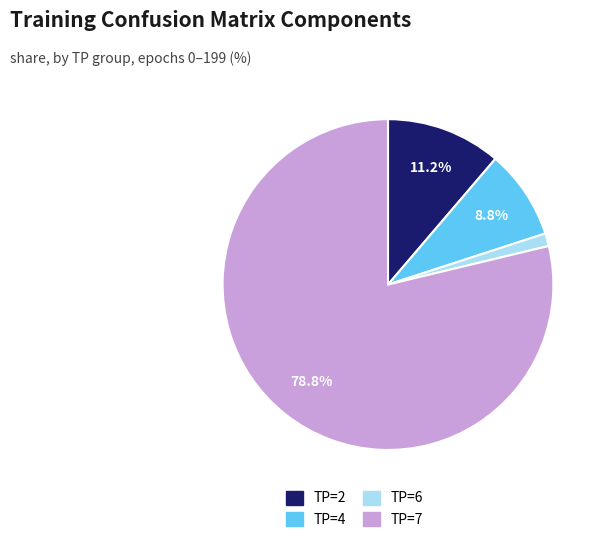

Which has a higher value, TP=7 or TP=2?

TP=7